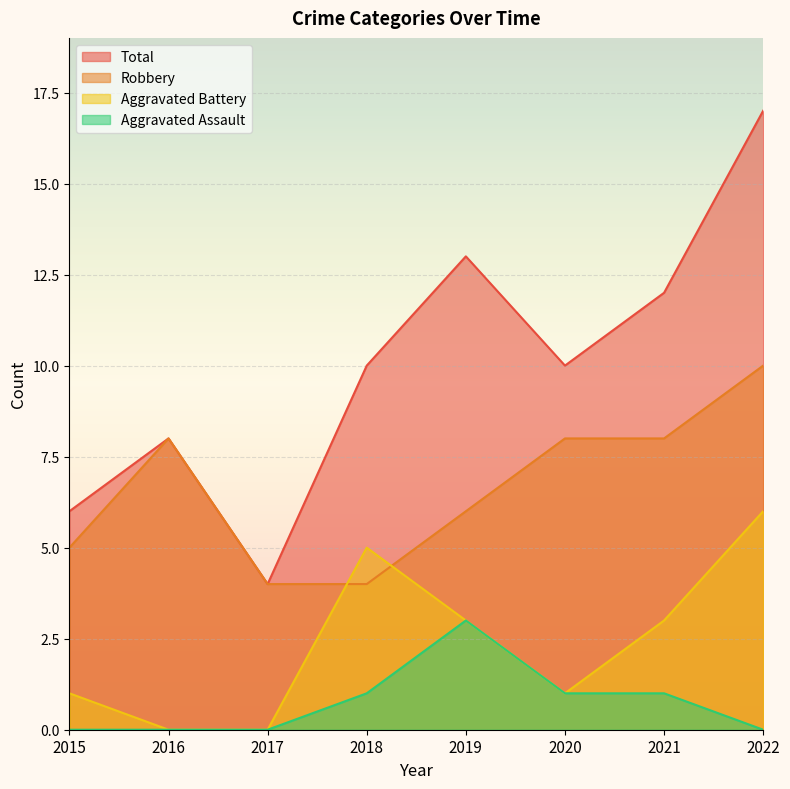

What is the total value across all series at 2019?

25